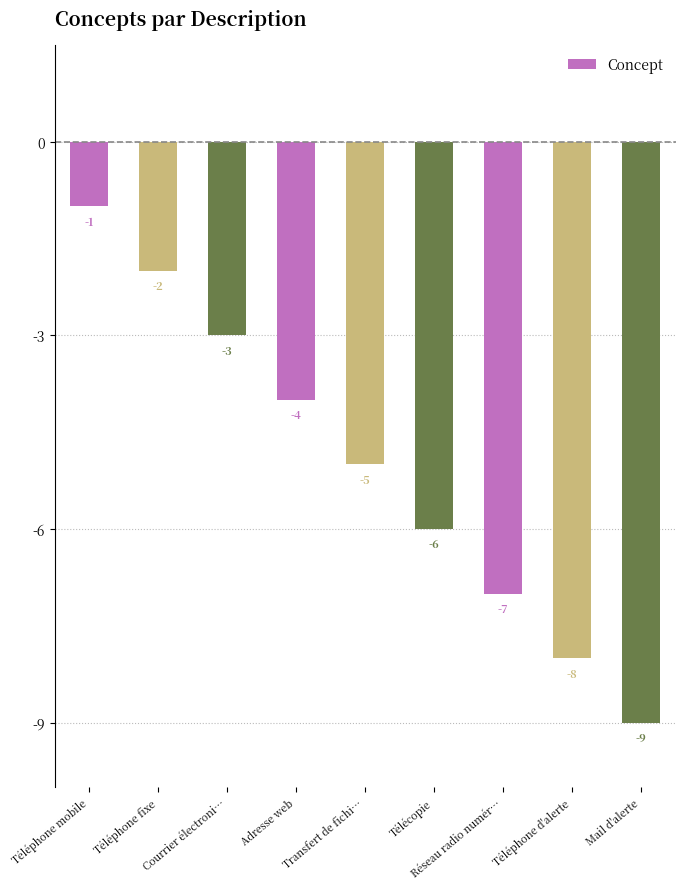

Reading right to left, list all the values displayed in this chart.

Mail d'alerte=-9	Téléphone d'alerte=-8	Réseau radio numér…=-7	Télécopie=-6	Transfert de fichi…=-5	Adresse web=-4	Courrier électroni…=-3	Téléphone fixe=-2	Téléphone mobile=-1